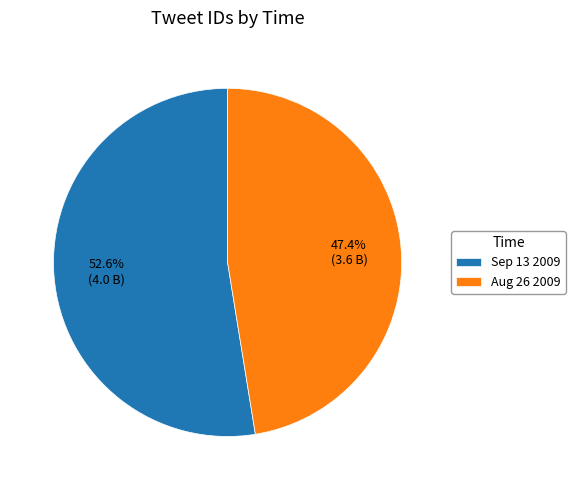

Which has a higher value, Sep 13 2009 or Aug 26 2009?

Sep 13 2009